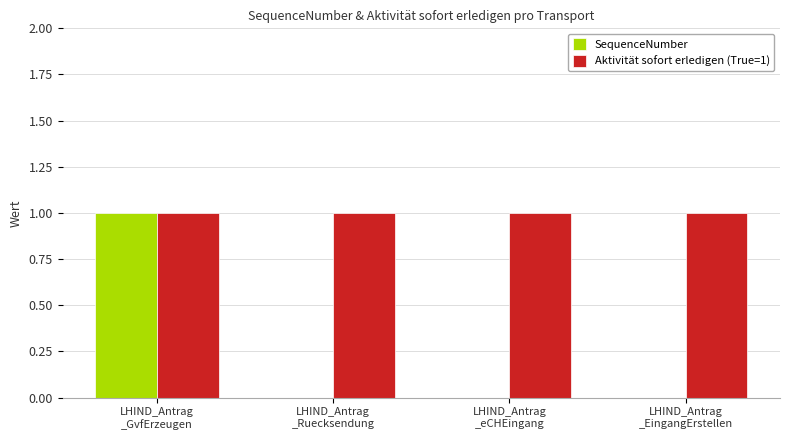

True or false: Aktivität sofort erledigen (True=1) has a value of 2 at LHIND_Antrag
_EingangErstellen.

False